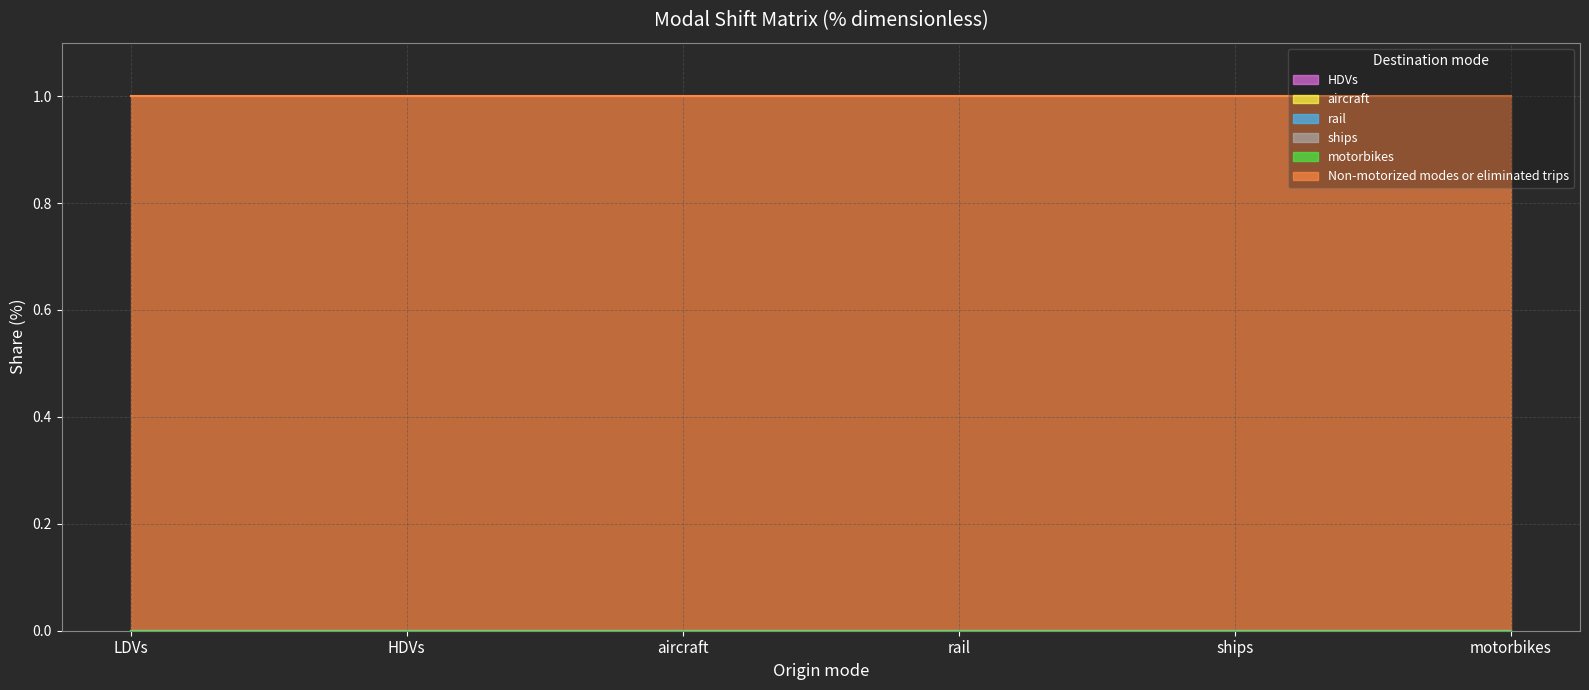

Which series has the largest total across all categories?

Non-motorized modes or eliminated trips